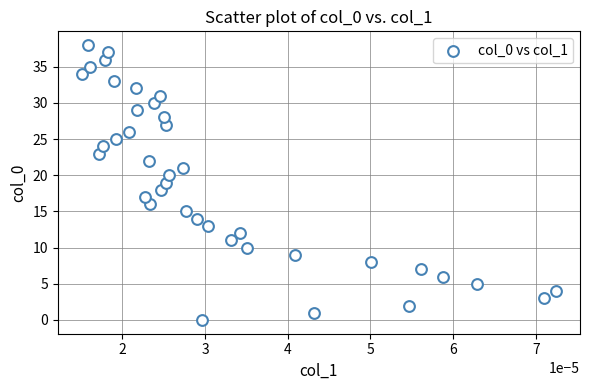

What is the range of Y values (max minus min)?

38